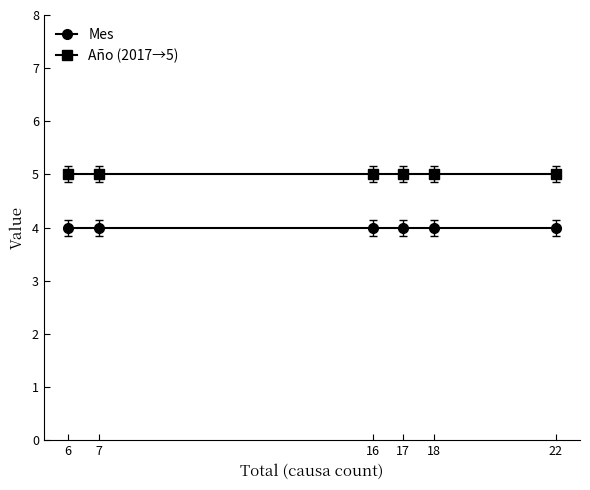

Reading left to right, list all the values displayed in this chart.

Mes: 6=4	7=4	16=4	17=4	18=4	22=4
Año (2017→5): 6=5	7=5	16=5	17=5	18=5	22=5